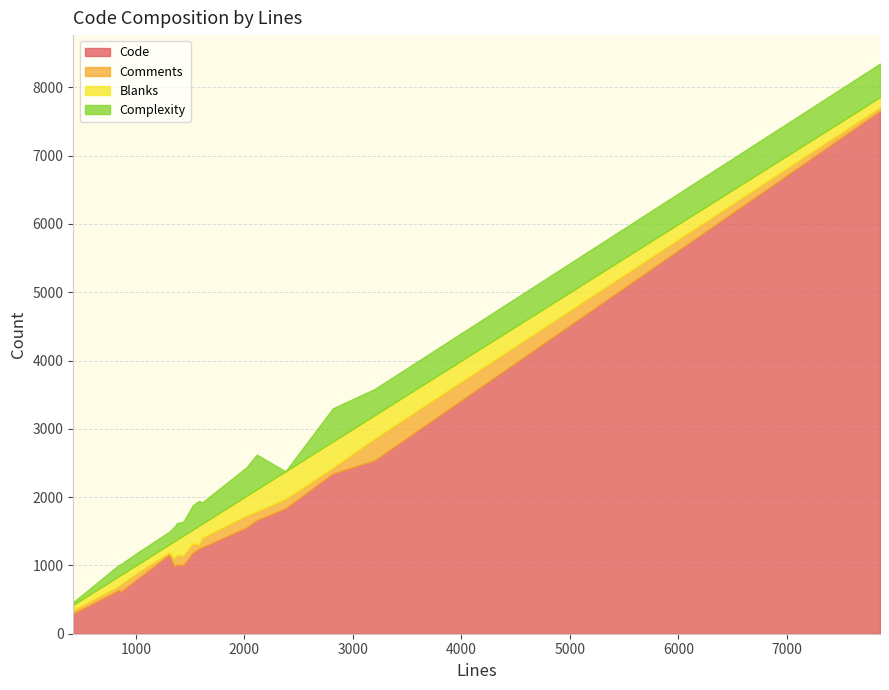

The Code series shows 1698 at 1437. True or false?

False